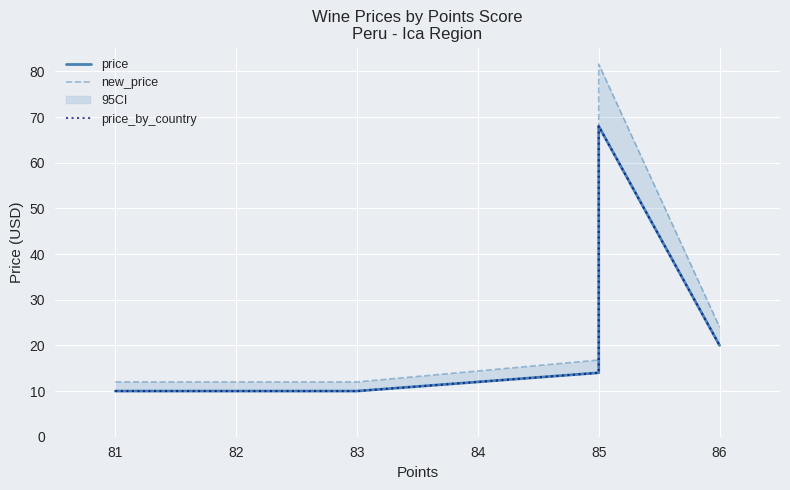

Reading left to right, list all the values displayed in this chart.

price: 10.0	10.0	10.0	14.0	15.0	17.0	68.0	20.0
new_price: 12.0	12.0	12.0	16.8	18.0	20.4	81.6	24.0
price_by_country: 10.0	10.0	10.0	14.0	15.0	17.0	68.0	20.0